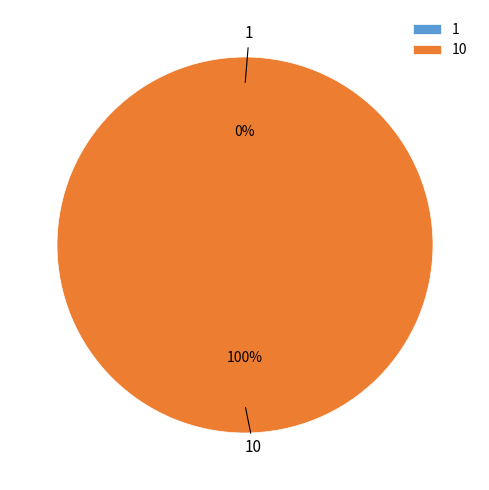

Rank the categories by value from highest to lowest.

10, 1